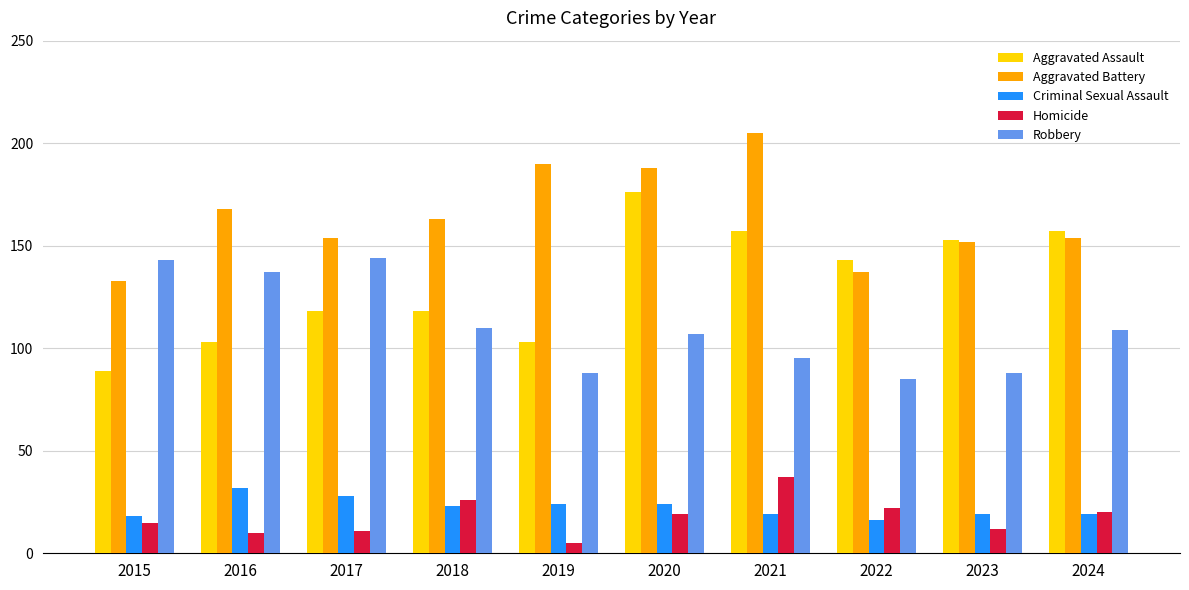

Reading left to right, extract all data points from this chart.

Aggravated Assault: 89	103	118	118	103	176	157	143	153	157
Aggravated Battery: 133	168	154	163	190	188	205	137	152	154
Criminal Sexual Assault: 18	32	28	23	24	24	19	16	19	19
Homicide: 15	10	11	26	5	19	37	22	12	20
Robbery: 143	137	144	110	88	107	95	85	88	109